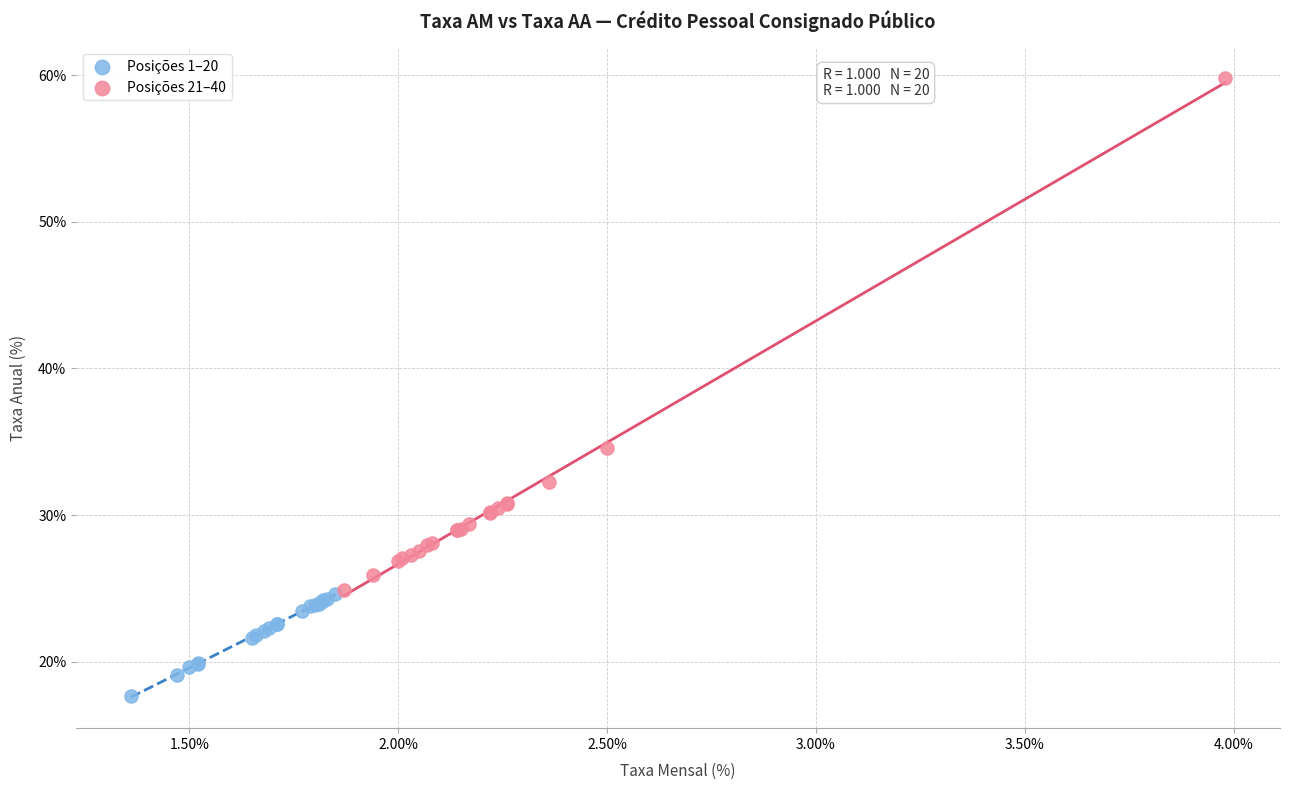

Which series has the widest spread of Y values?

Posições 21–40